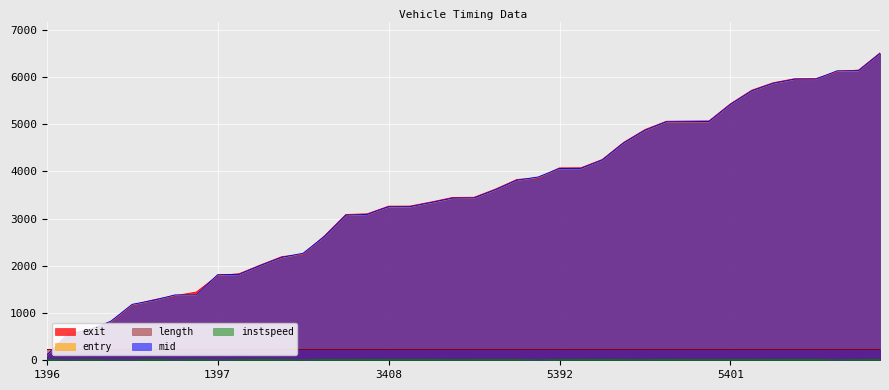

How many times do exit and length cross each other?

1